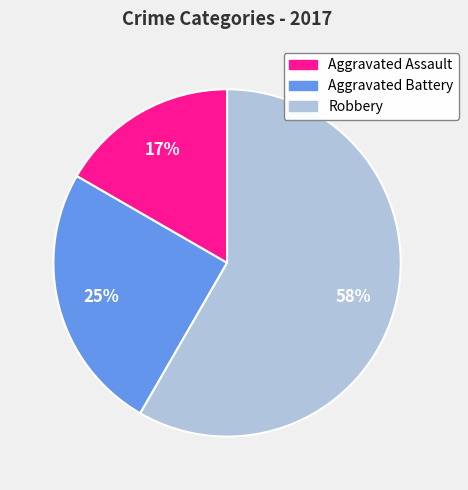

Approximately how many times larger is the value at Aggravated Battery compared to Aggravated Assault?

1.5